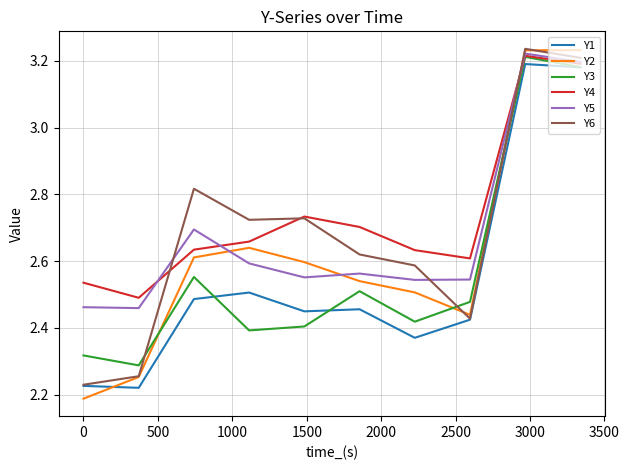

True or false: Y2 and Y4 cross at least once.

True